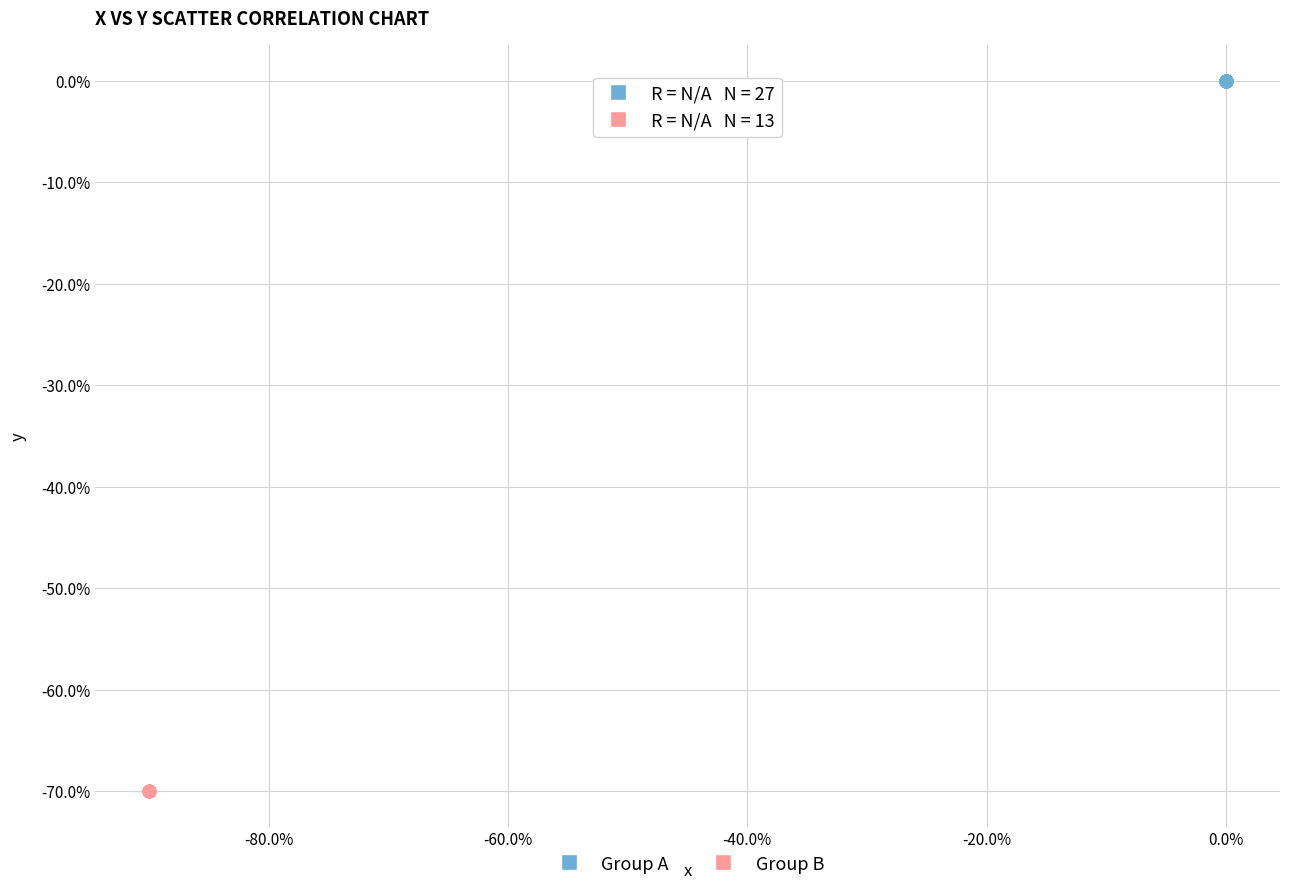

Which series contains the highest Y value?

Group A